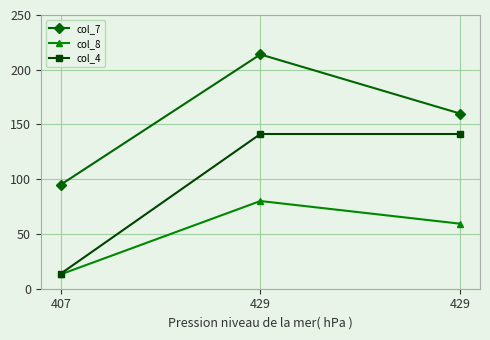

What are all the series names shown in the legend?

col_7, col_8, col_4